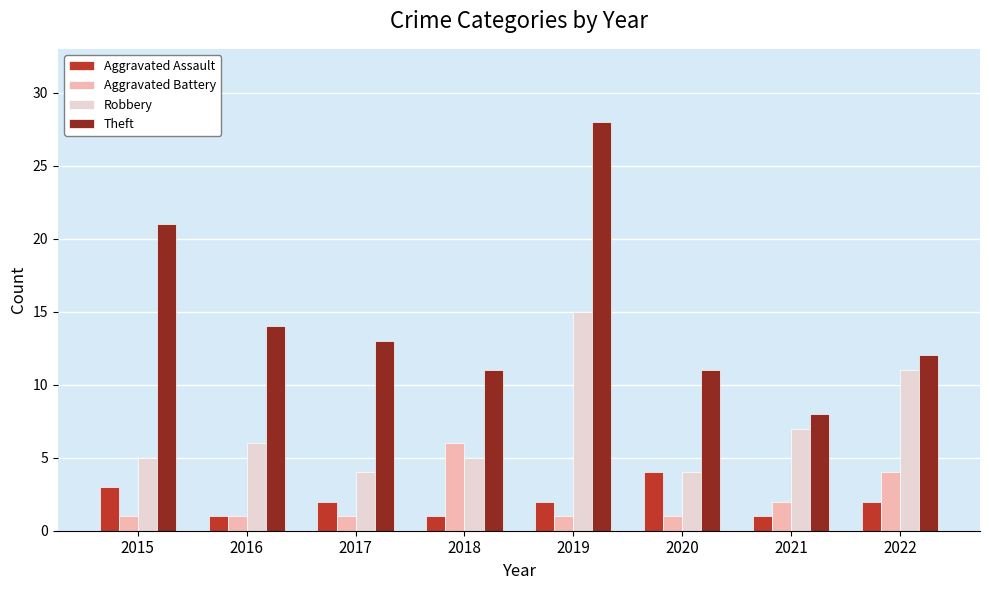

What is the approximate value of Aggravated Battery at 2021?

2